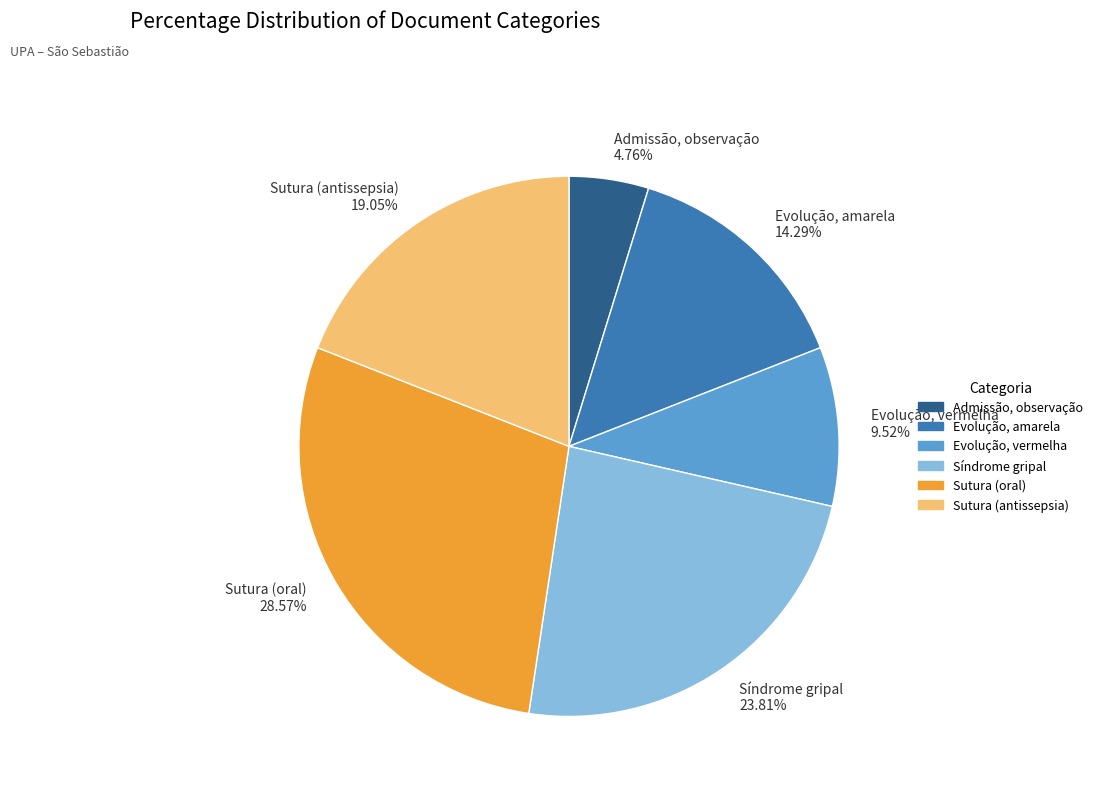

Do Admissão, observação and Evolução, vermelha together represent more than half of the pie?

No